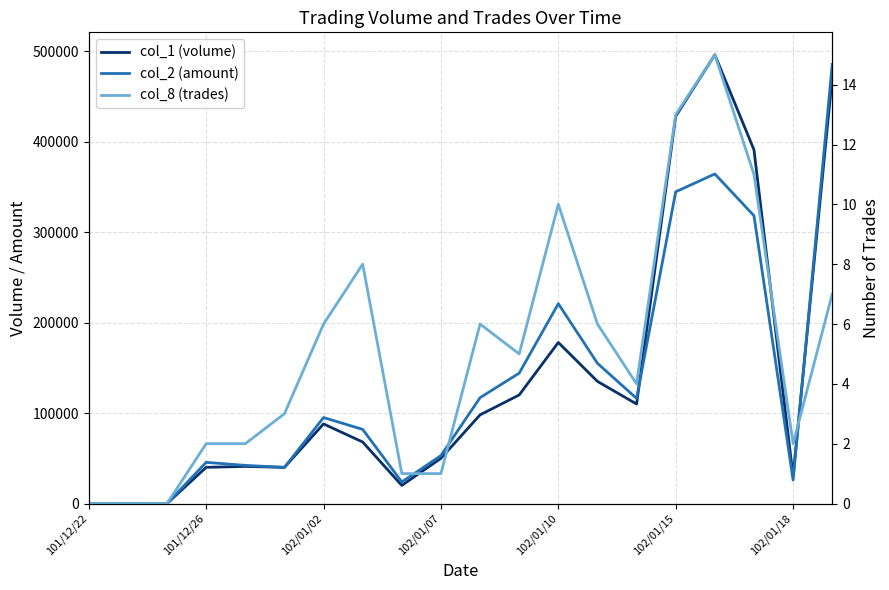

Reading right to left, what are all the values shown in this chart?

col_1 (volume): 471000	30000	391000	496000	428000	110000	135000	178000	120000	98000	50000	20000	68000	88000	40000	41000	40000	0	0	0
col_2 (amount): 485330	25900	318120	364280	344530	116200	155000	220910	144100	117000	53000	23800	81930	95030	39900	42170	45500	0	0	0
col_8 (trades): 7	2	11	15	13	4	6	10	5	6	1	1	8	6	3	2	2	0	0	0